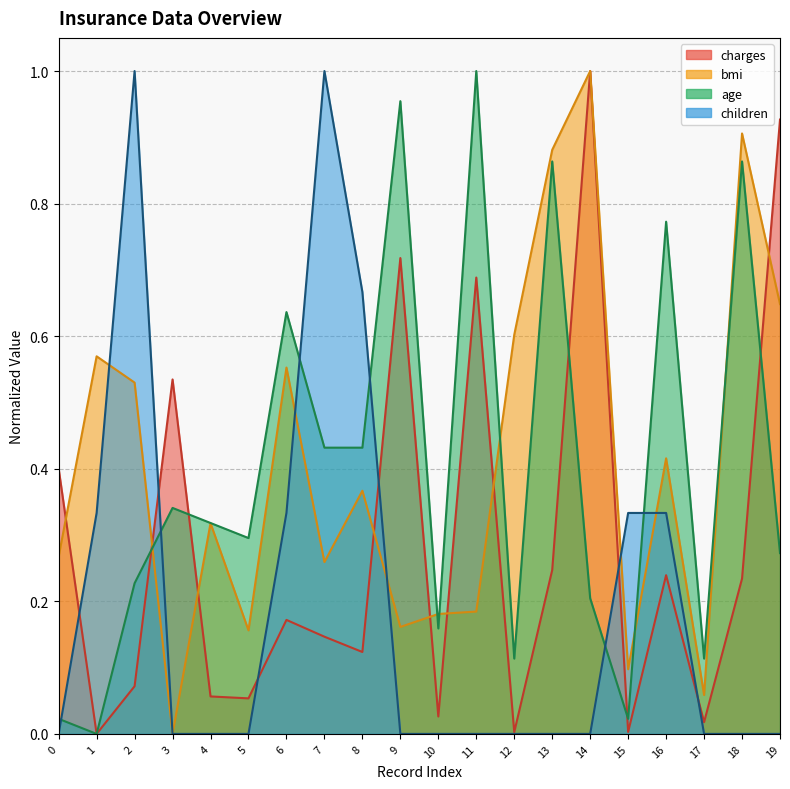

True or false: avg_children has a value of 0.4 at 4.

False